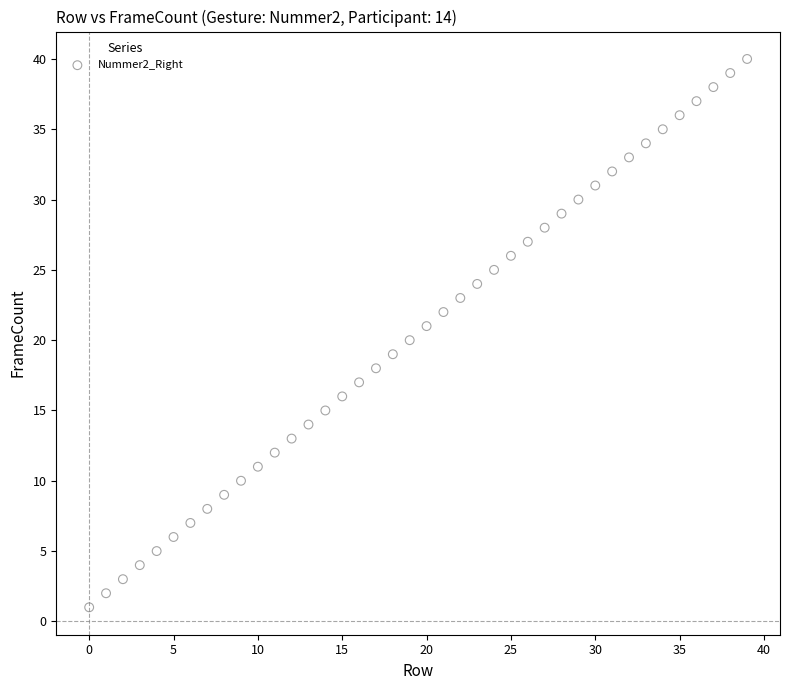

What is the range of Y values (max minus min)?

39